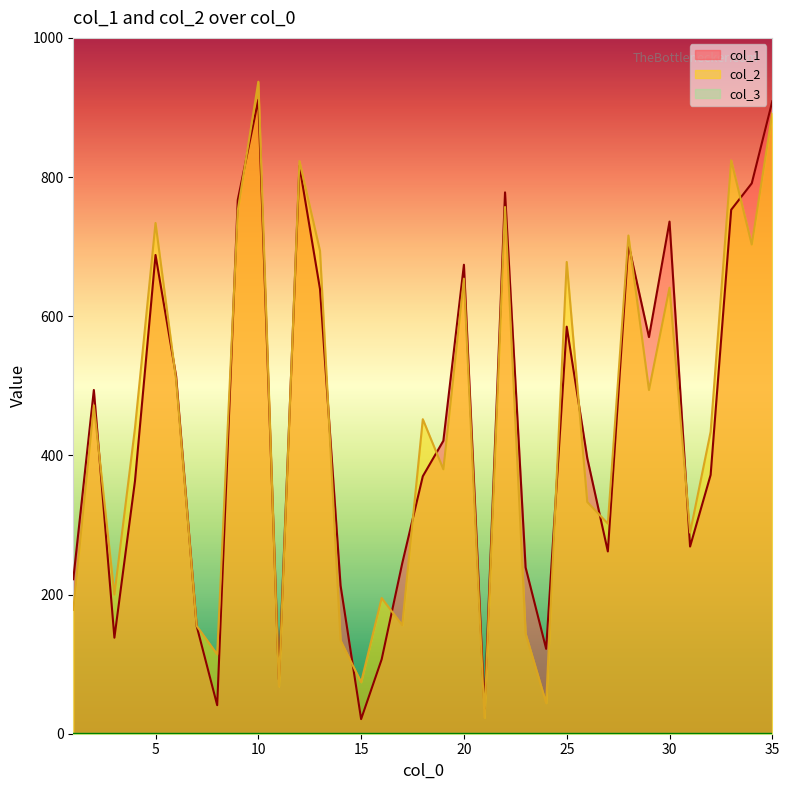

Is the value of col_1 at 25 greater than the value of col_2 at 6?

Yes